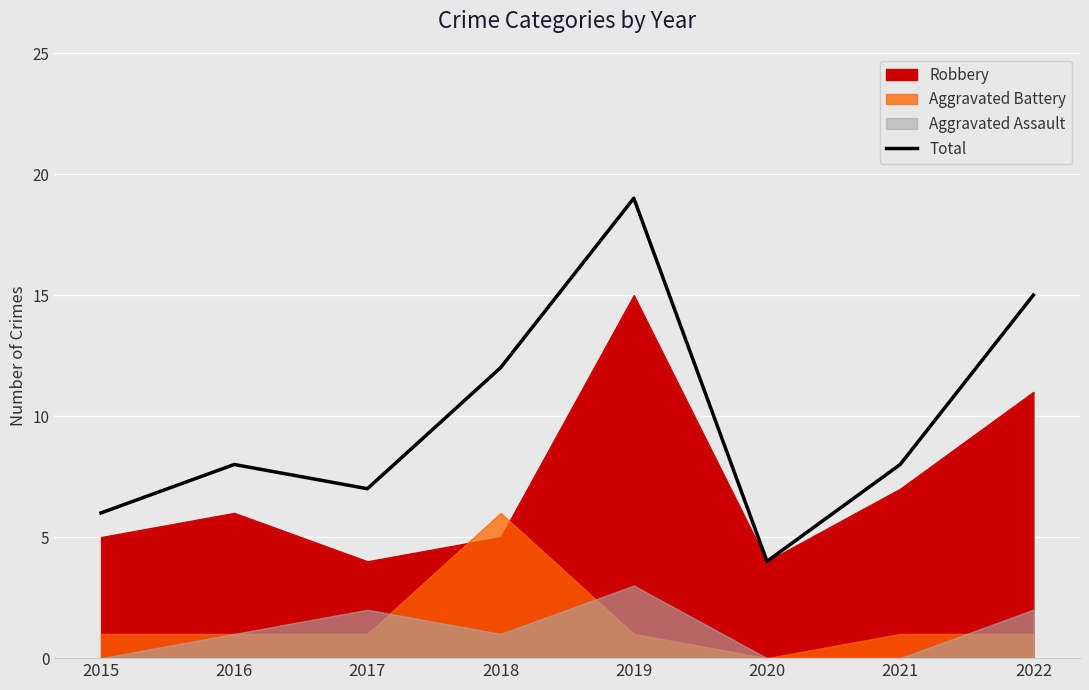

Reading left to right, what are all the values shown in this chart?

2015=6	2016=8	2017=7	2018=12	2019=19	2020=4	2021=8	2022=15